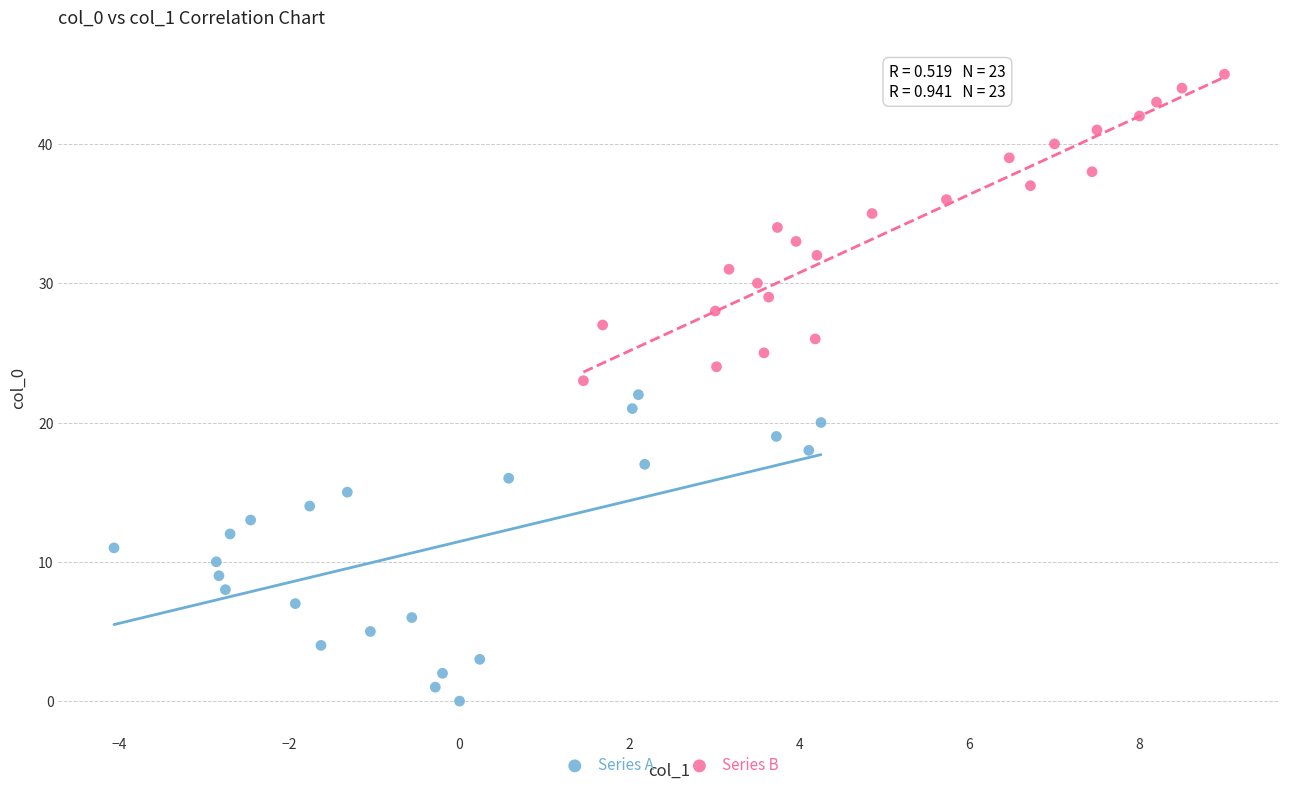

Which series reaches the minimum Y coordinate?

Series A